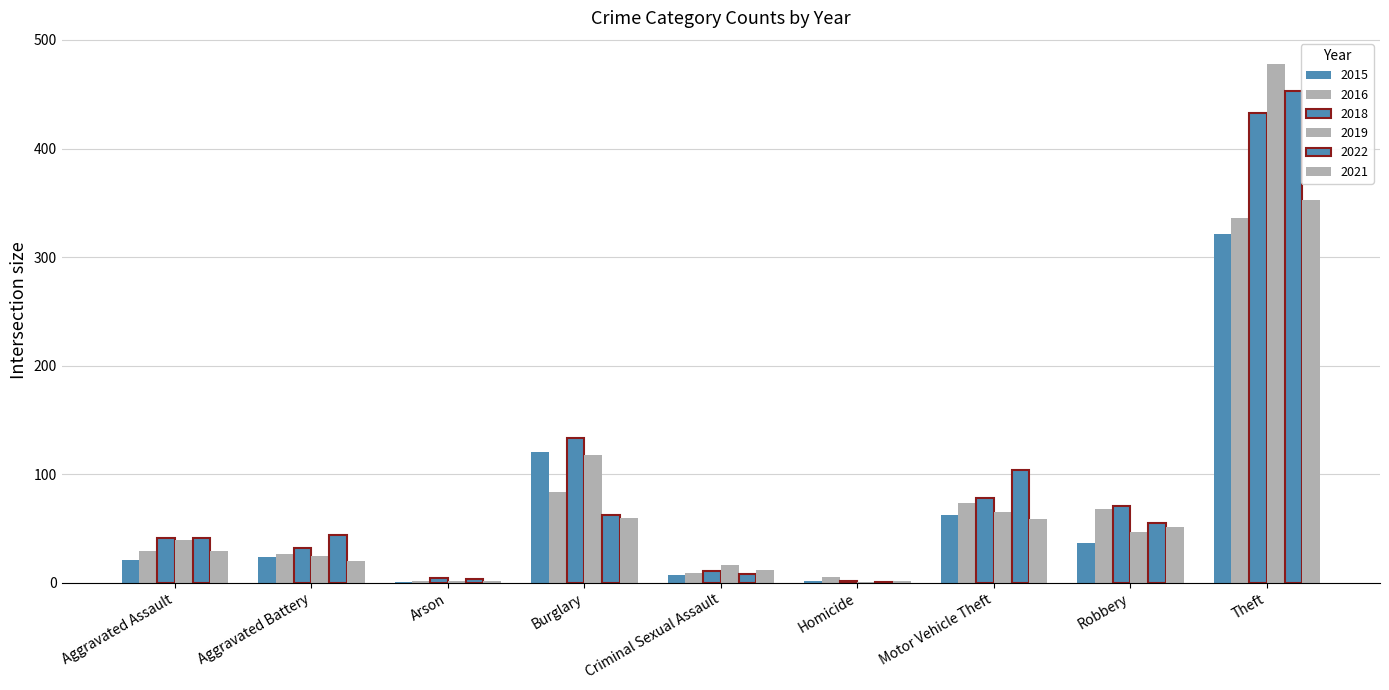

Rank the series by their maximum value, from lowest to highest.

2015, 2016, 2021, 2018, 2022, 2019